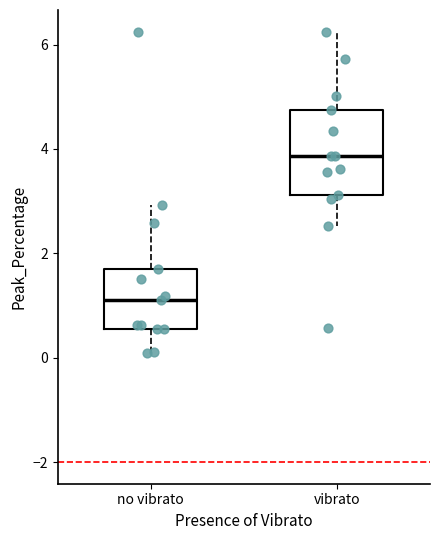

Which box has the lowest median line?

no vibrato